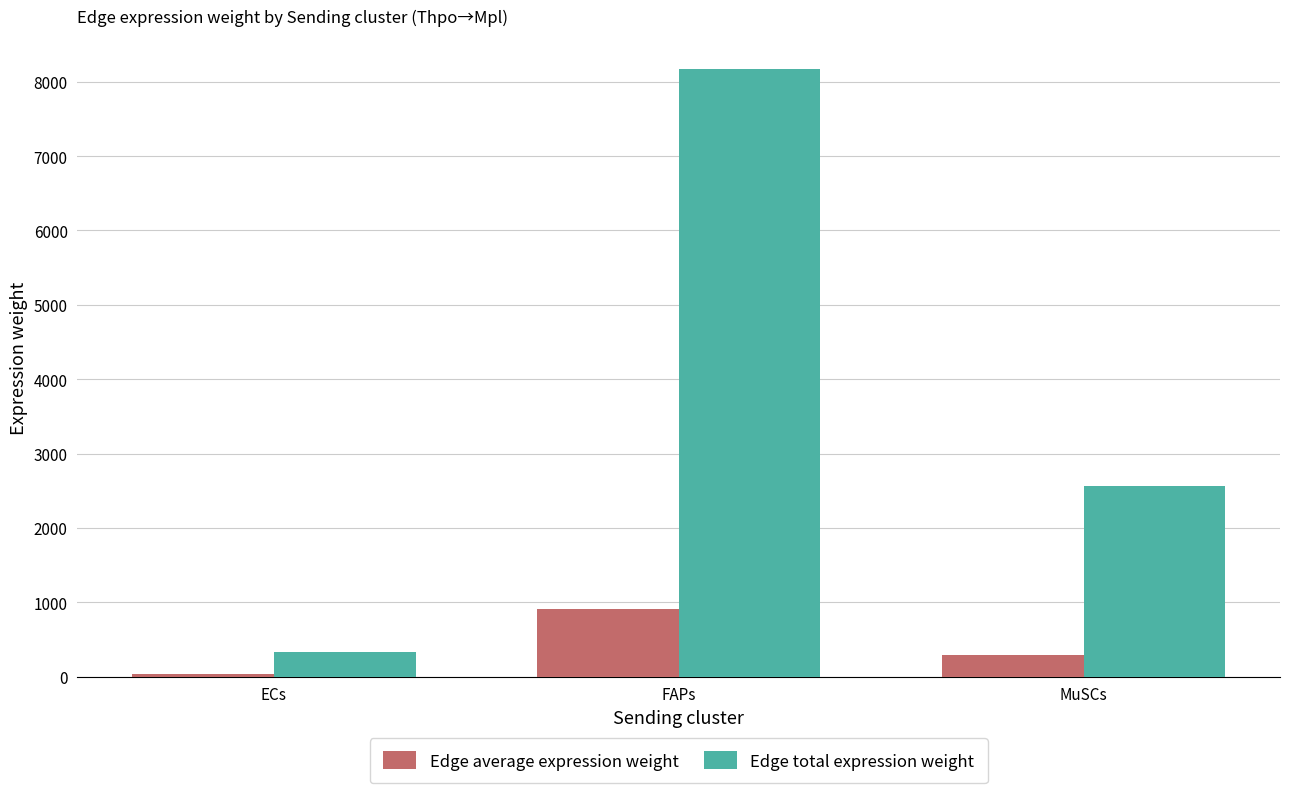

What is the sum of all Edge average expression weight values?

1228.6